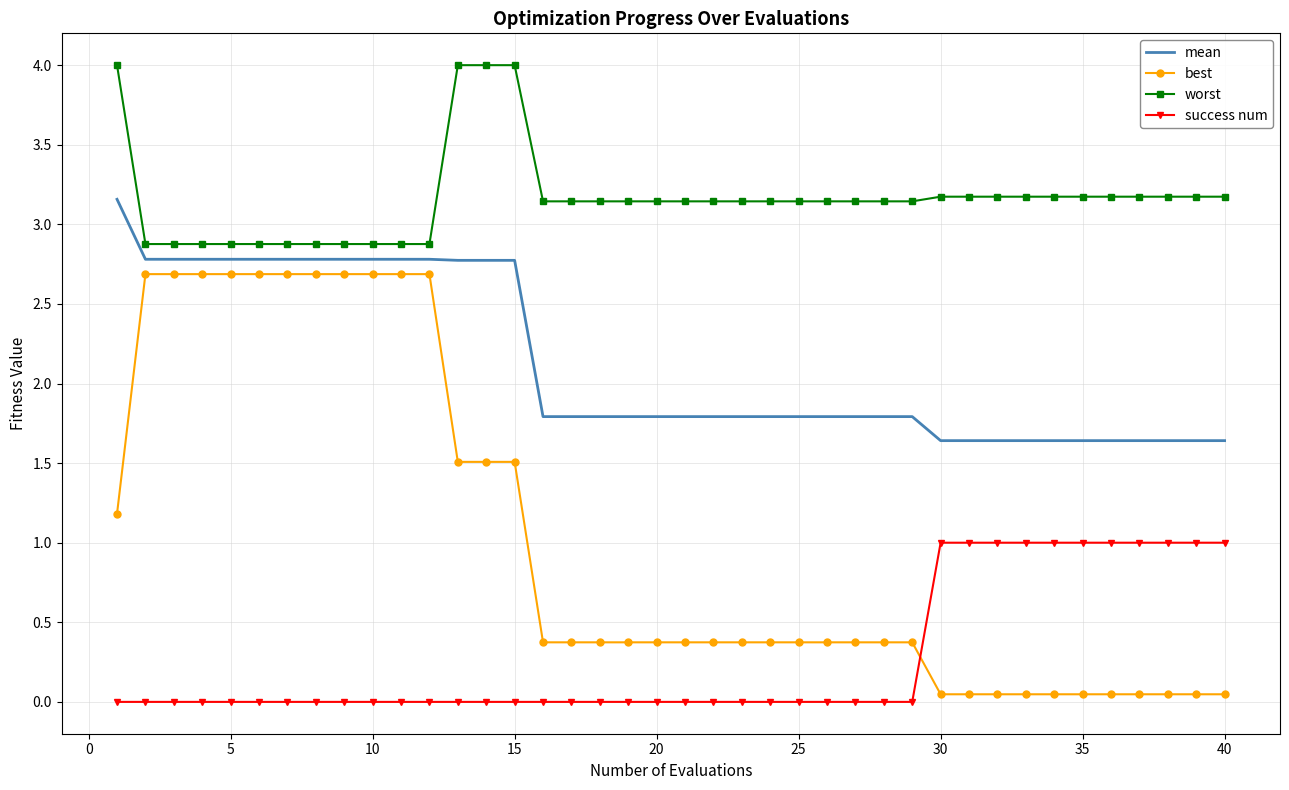

True or false: success num and mean intersect in this chart.

False